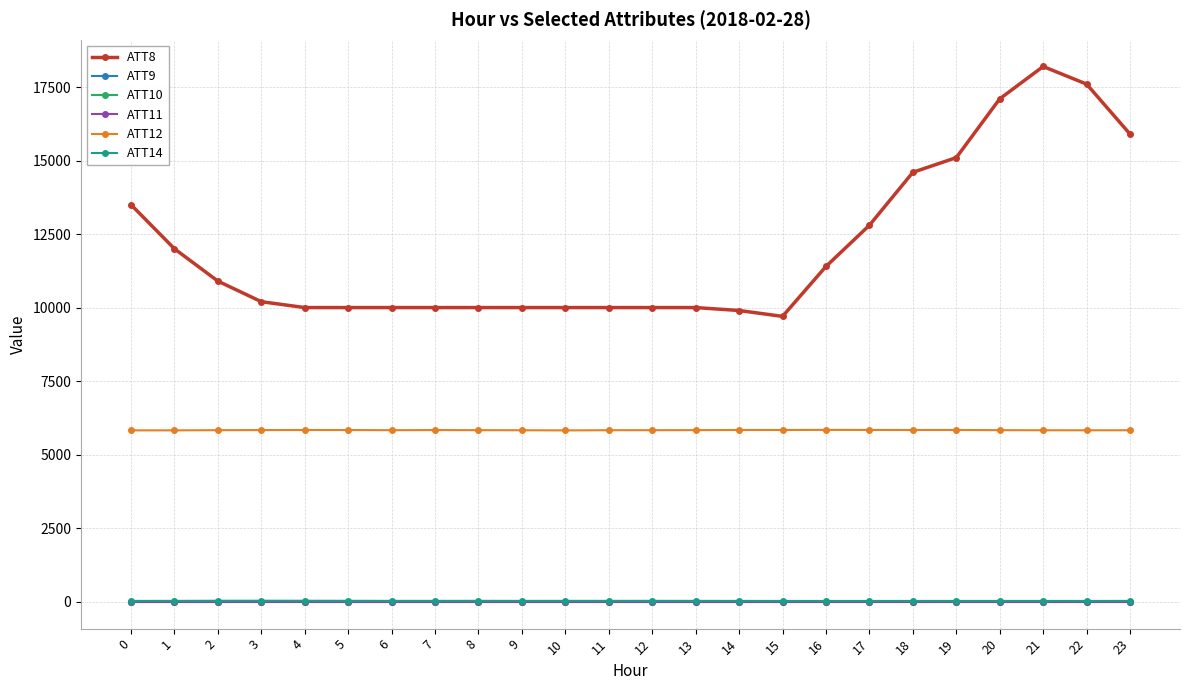

Reading left to right, list all the values displayed in this chart.

ATT8: 0=13500.0	1=12000.0	2=10900.0	3=10200.0	4=10000.0	5=10000.0	6=10000.0	7=10000.0	8=10000.0	9=10000.0	10=10000.0	11=10000.0	12=10000.0	13=10000.0	14=9900.0	15=9700.0	16=11400.0	17=12800.0	18=14600.0	19=15100.0	20=17100.0	21=18200.0	22=17600.0	23=15900.0
ATT9: 0=-10.0	1=-10.0	2=-10.0	3=-10.0	4=-10.0	5=-9.8	6=-2.3	7=-10.0	8=-10.0	9=-10.0	10=-10.0	11=-10.0	12=-10.0	13=-10.0	14=-10.0	15=-10.0	16=-10.0	17=-10.0	18=-10.0	19=-10.0	20=-10.0	21=-10.0	22=-10.0	23=-10.0
ATT10: 0=-10.0	1=-10.0	2=-10.0	3=-10.0	4=-10.0	5=-10.0	6=-10.0	7=-10.0	8=-10.0	9=-10.0	10=-10.0	11=-10.0	12=-10.0	13=-10.0	14=-10.0	15=-10.0	16=-10.0	17=-10.0	18=-10.0	19=-10.0	20=-10.0	21=-10.0	22=-10.0	23=-10.0
ATT11: 0=-10.0	1=-10.0	2=-10.0	3=-10.0	4=-10.0	5=-10.0	6=-10.0	7=-10.0	8=-10.0	9=-10.0	10=-10.0	11=-10.0	12=-10.0	13=-10.0	14=-10.0	15=-10.0	16=-10.0	17=-10.0	18=-10.0	19=-10.0	20=-10.0	21=-10.0	22=-10.0	23=-10.0
ATT12: 0=5823.4	1=5823.3	2=5829.5	3=5833.0	4=5835.4	5=5834.2	6=5829.4	7=5833.1	8=5830.3	9=5826.9	10=5821.9	11=5828.3	12=5829.5	13=5831.3	14=5836.2	15=5835.6	16=5839.1	17=5837.4	18=5835.3	19=5836.3	20=5830.1	21=5826.6	22=5825.5	23=5826.9
ATT14: 0=22.4	1=23.6	2=27.4	3=28.8	4=27.9	5=25.8	6=23.7	7=23.5	8=25.0	9=22.9	10=24.3	11=24.0	12=24.6	13=23.7	14=22.3	15=21.4	16=20.8	17=21.0	18=21.3	19=21.6	20=21.7	21=21.5	22=21.3	23=22.4